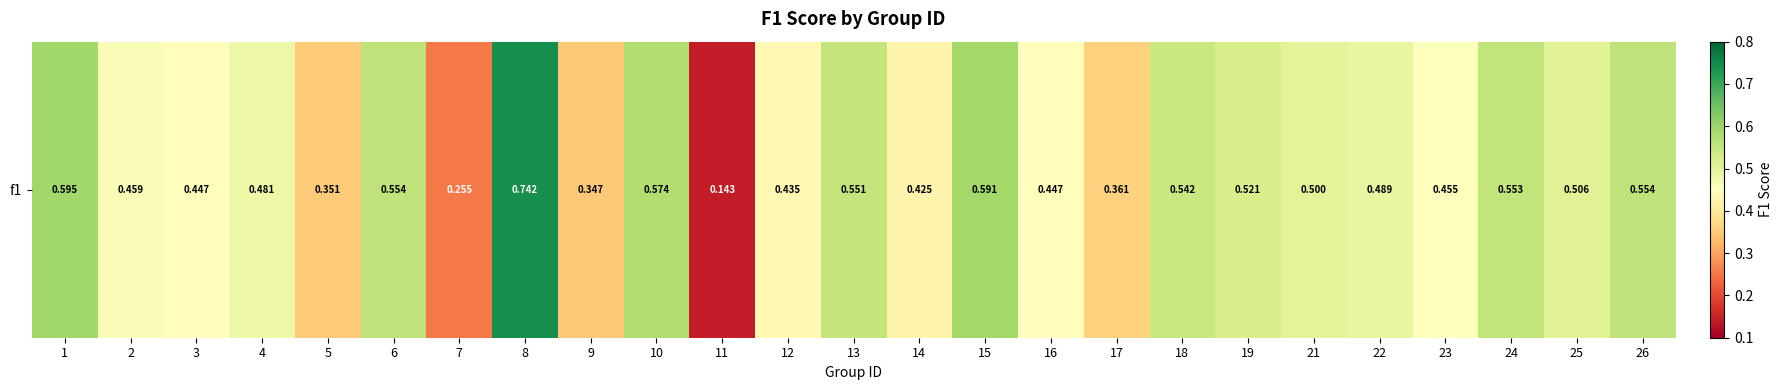

Count the values in the range 0 to 1.

25